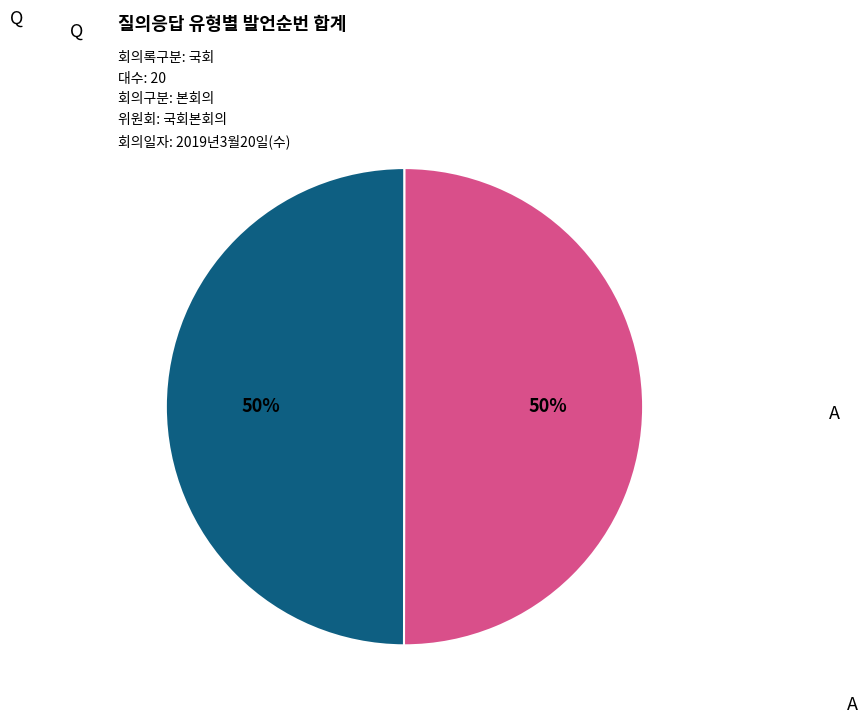

To the nearest percent, what is the average slice percentage?

50%